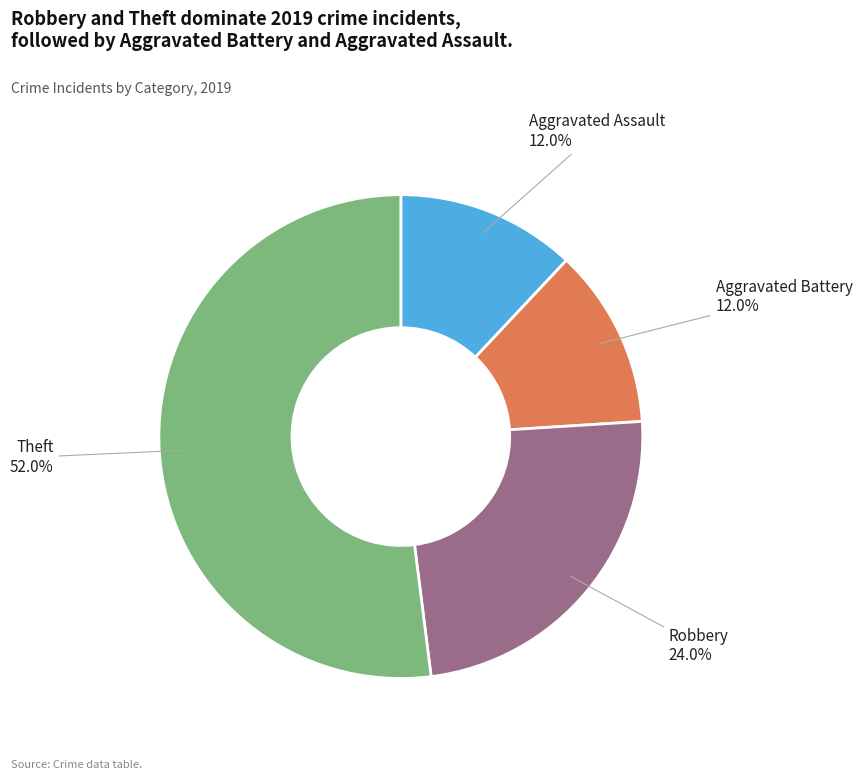

Approximately how many times larger is the value at Robbery compared to Aggravated Assault?

2.0